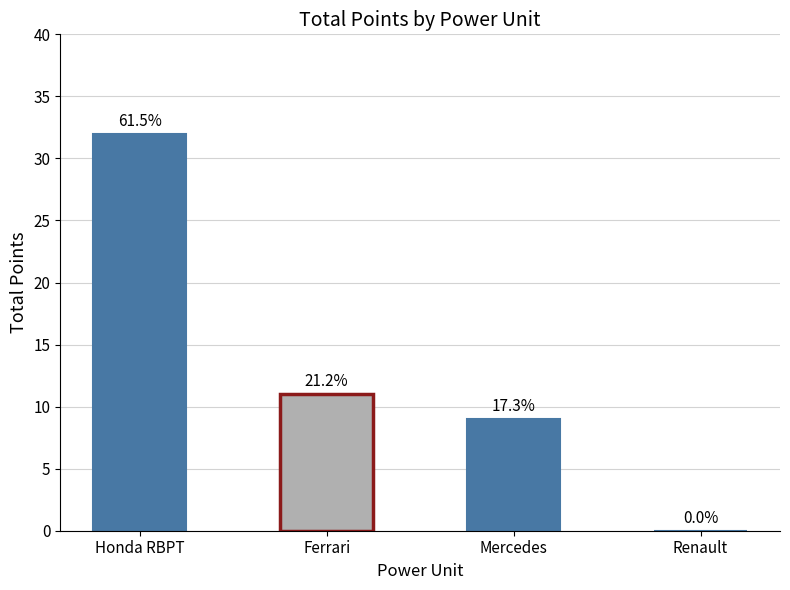

What is the label of the 2nd bar from the right?

Mercedes